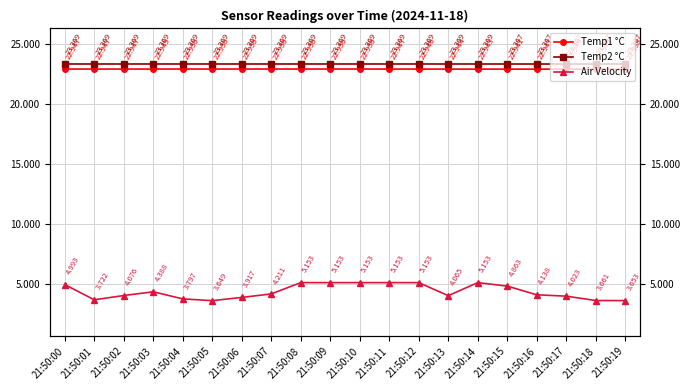

Where is Temp2 °C nearest to the value 23?

21:50:15